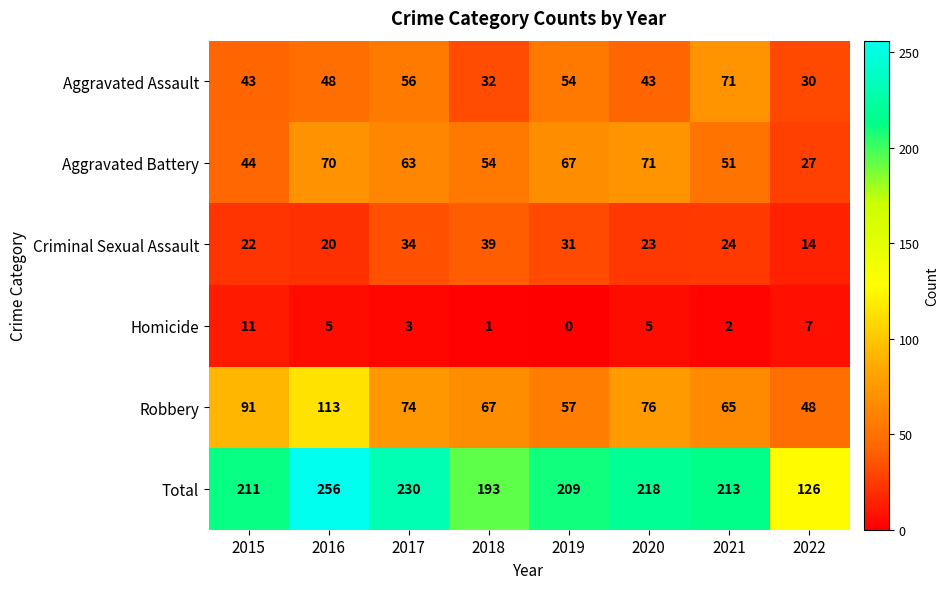

At which category is the sum across all series the highest?

2016